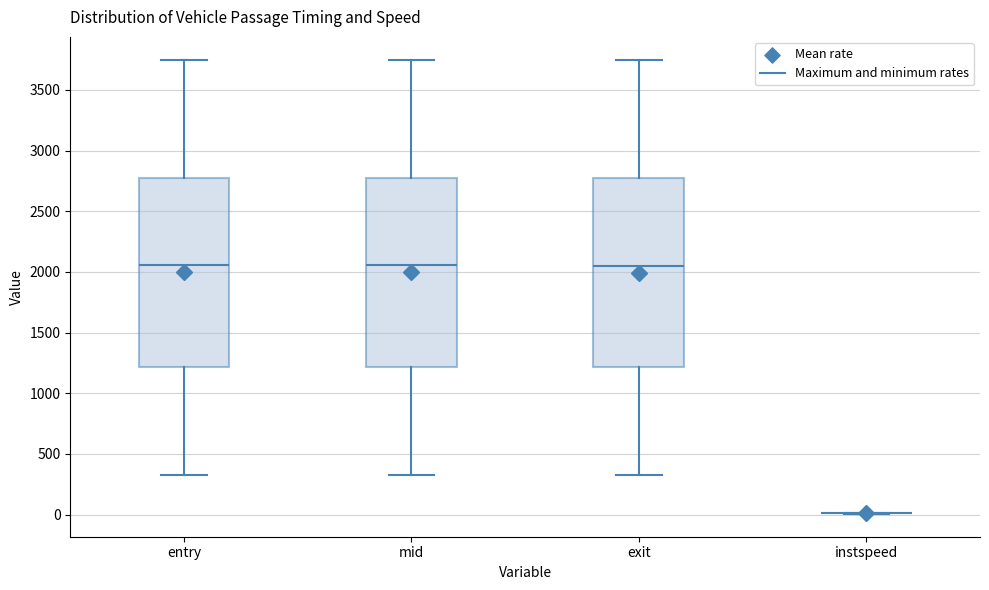

Reading left to right, transcribe this box plot: for each box, give where its median line is, the range the box spans, and where its two whiskers end, as read against the y-axis. The values are not printed on the chart, so give them approximately, as read against the axis.

entry: median 2050, box 1200 to 2750, whiskers 300 to 3750
mid: median 2050, box 1200 to 2750, whiskers 300 to 3750
exit: median 2050, box 1200 to 2750, whiskers 350 to 3750
instspeed: box collapsed to a line at 0, whiskers 0 to 0